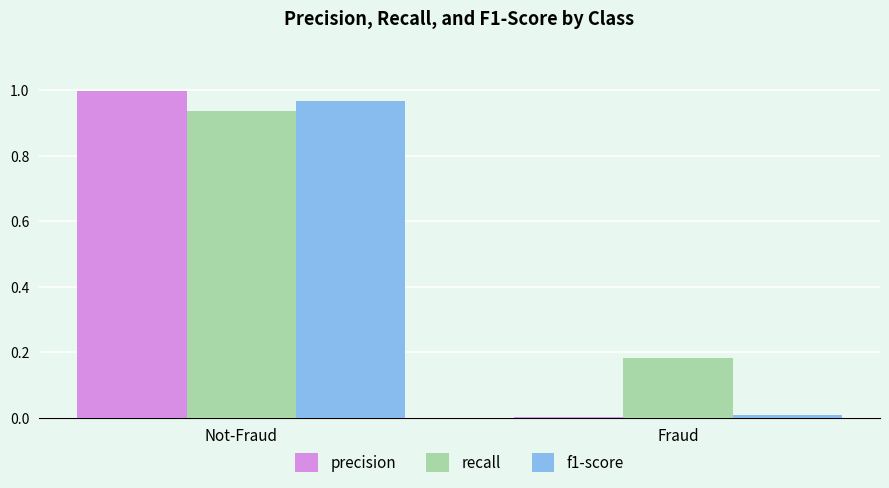

How many distinct data groups are displayed?

3